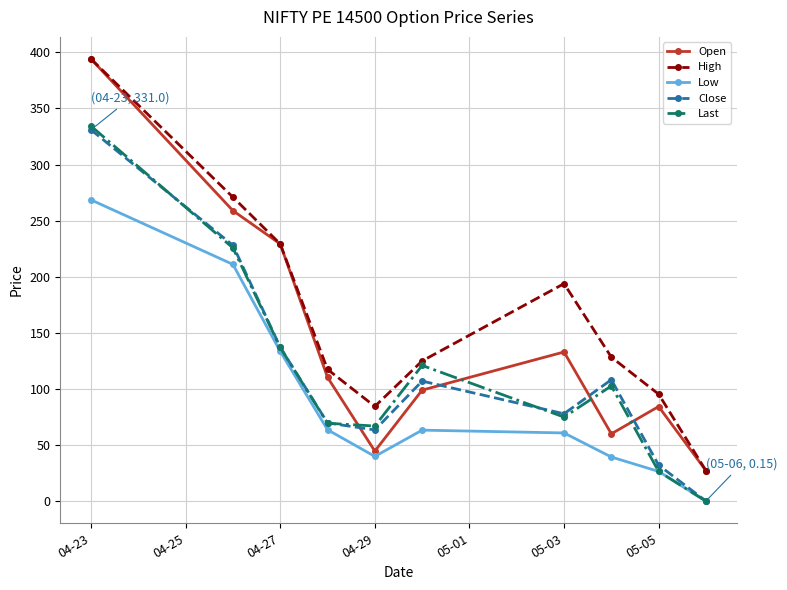

True or false: High and Close cross at least once.

False